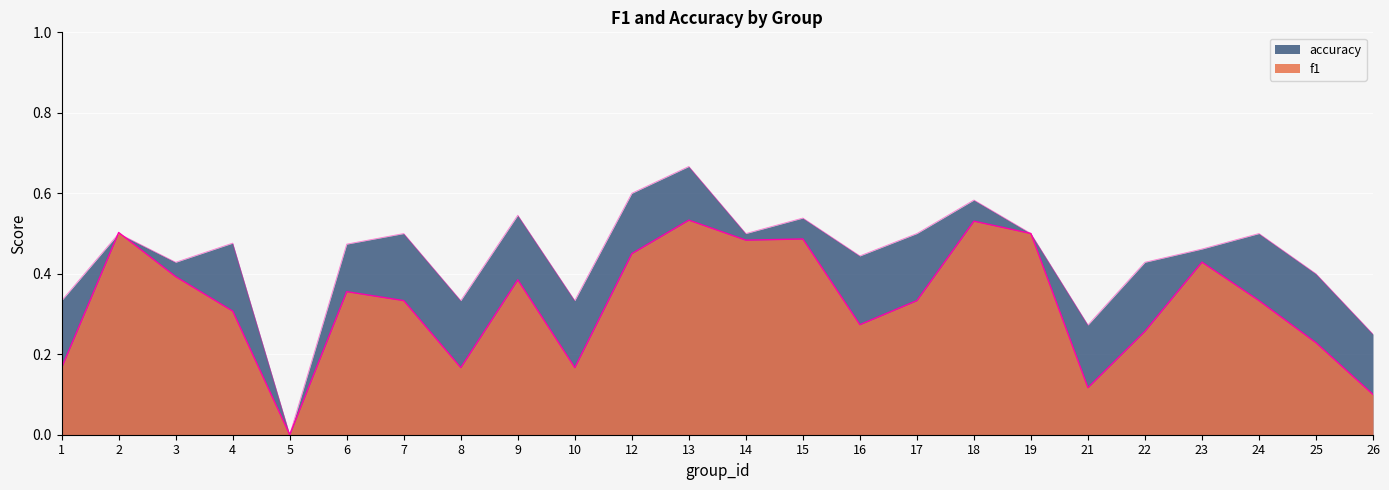

How many accuracy values are between 0 and 1?

24